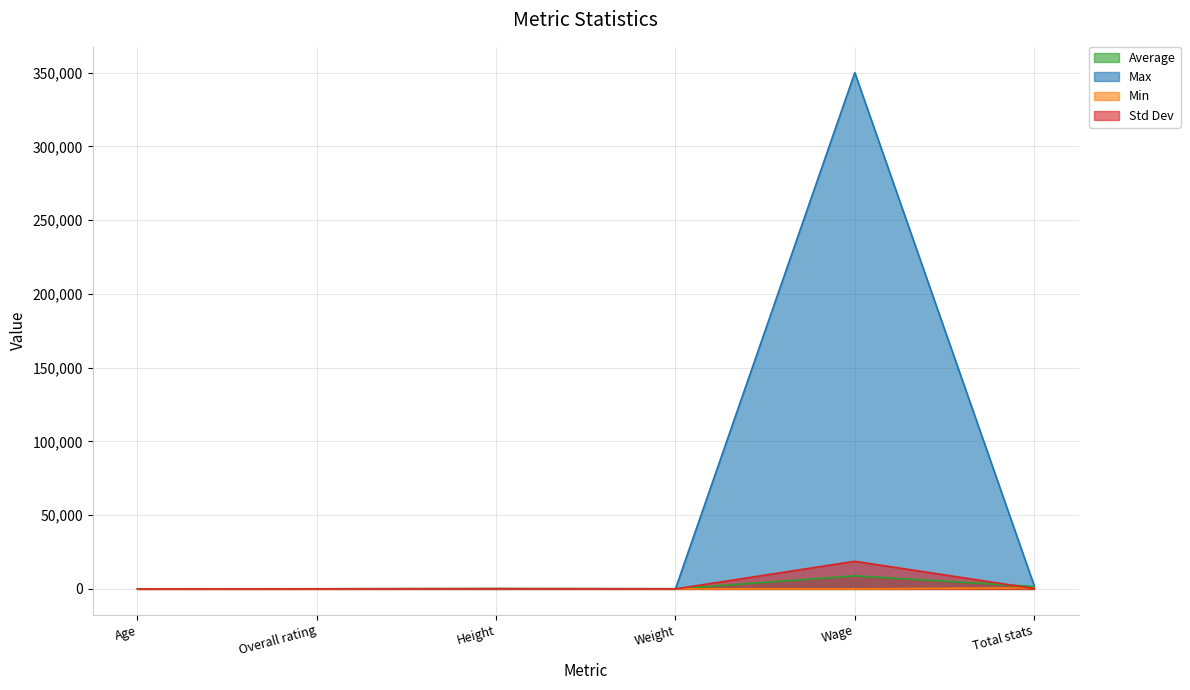

List the series in order of their peak value, lowest first.

Min, Average, Std Dev, Max